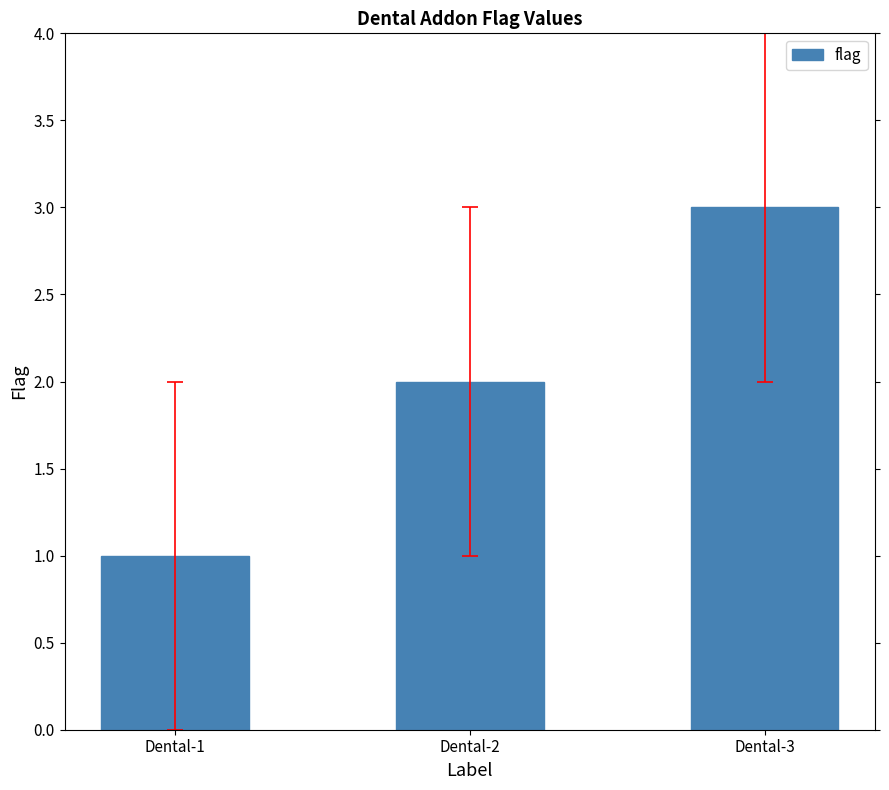

Does the chart contain stacked bars?

No